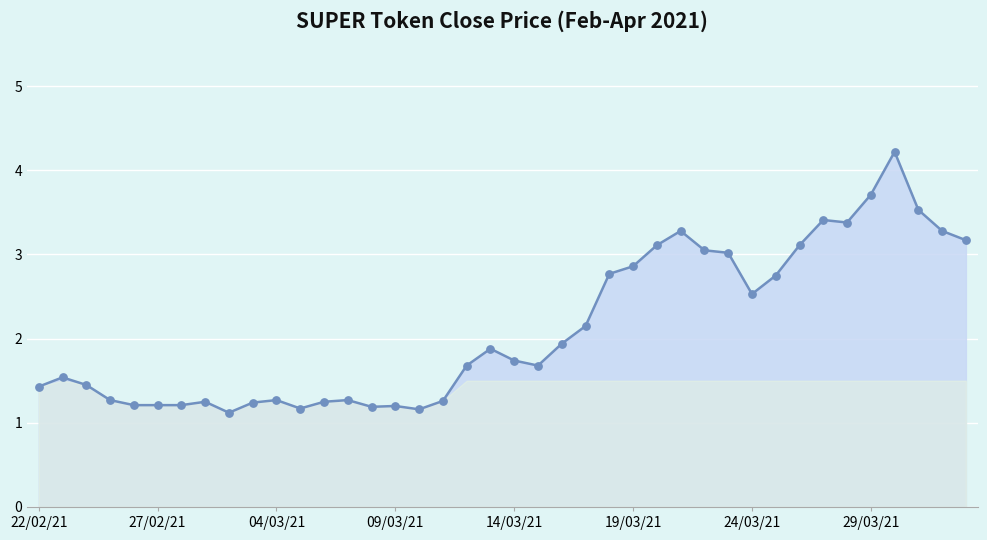

What is the maximum value shown in the chart?

4.2